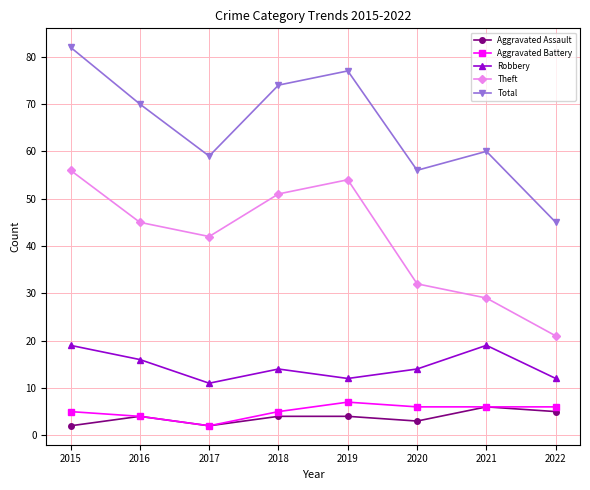

Reading left to right, transcribe all the data shown in this chart.

Aggravated Assault: 2	4	2	4	4	3	6	5
Aggravated Battery: 5	4	2	5	7	6	6	6
Robbery: 19	16	11	14	12	14	19	12
Theft: 56	45	42	51	54	32	29	21
Total: 82	70	59	74	77	56	60	45